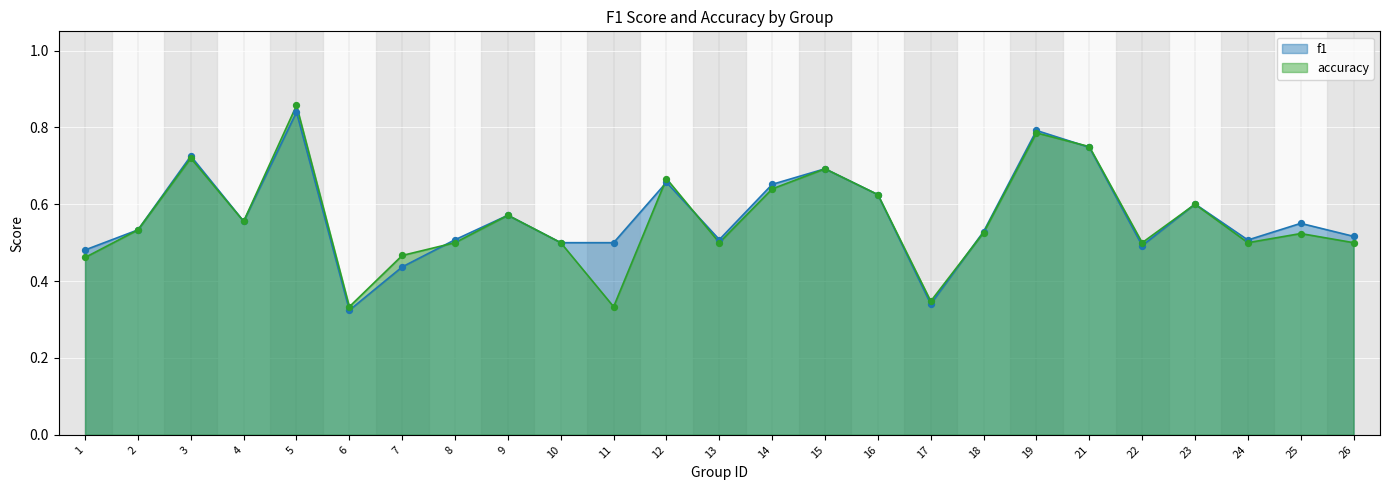

At which category is the sum across all series the highest?

5